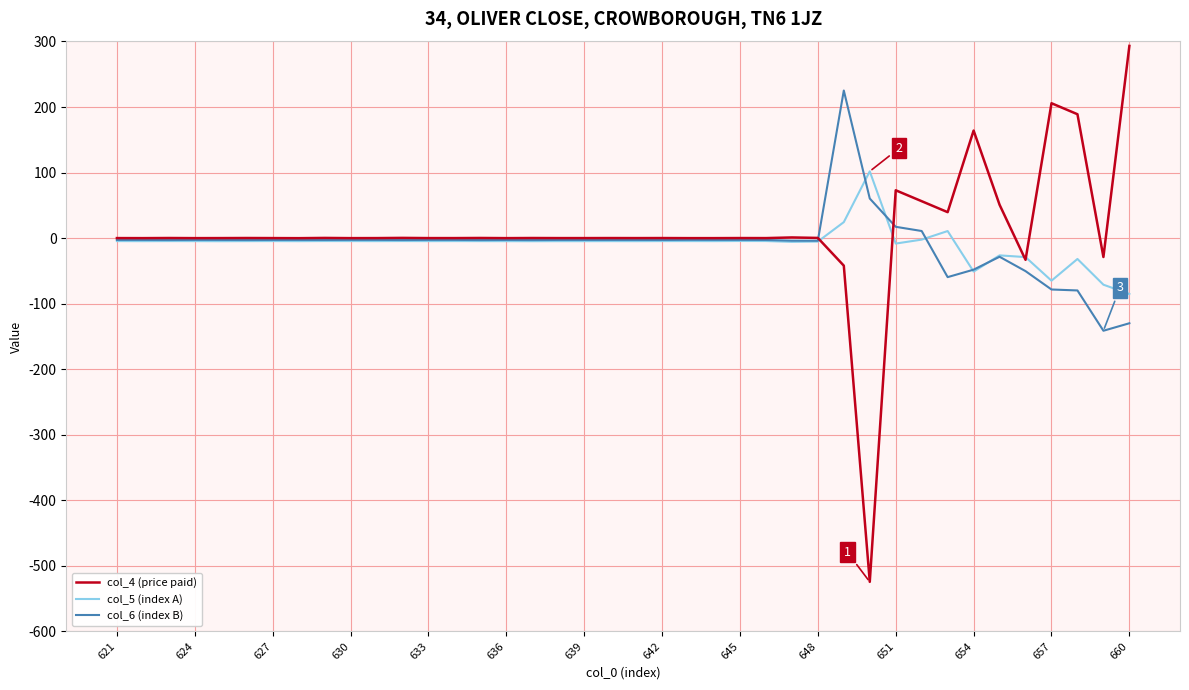

After their last crossing, which series has the higher values: col_4 (price paid) or col_5 (index A)?

col_4 (price paid)